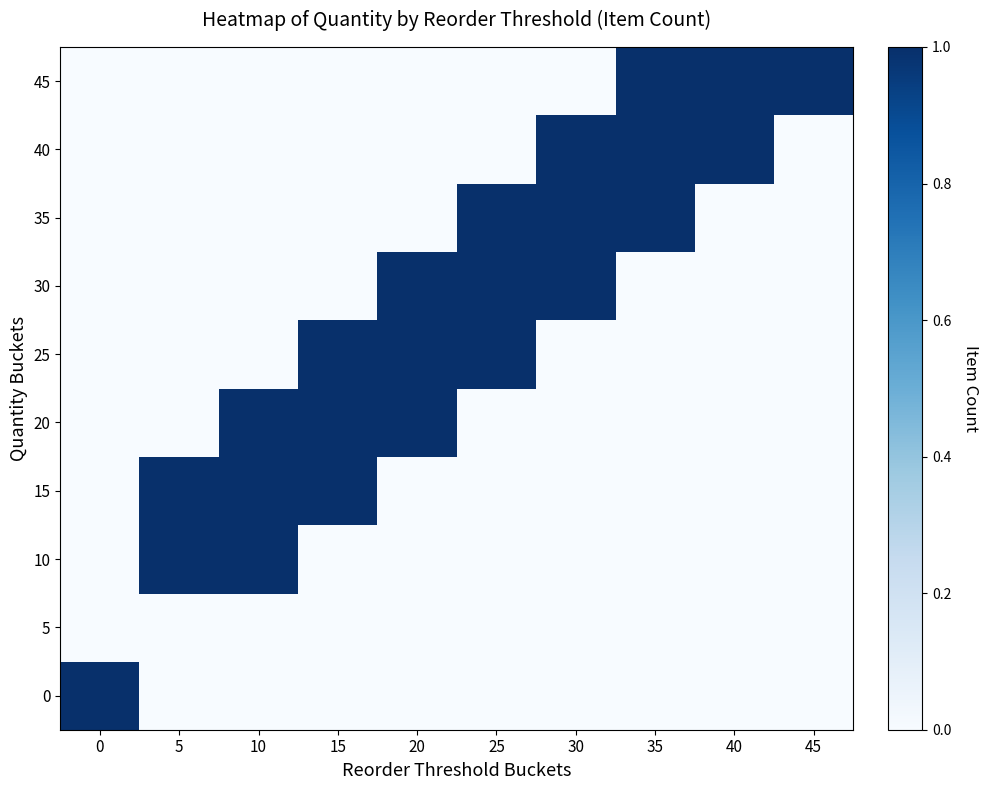

Reading left to right, transcribe all the data shown in this chart.

0: 0=1	5=0	10=0	15=0	20=0	25=0	30=0	35=0	40=0	45=0
5: 0=0	5=0	10=0	15=0	20=0	25=0	30=0	35=0	40=0	45=0
10: 0=0	5=1	10=1	15=0	20=0	25=0	30=0	35=0	40=0	45=0
15: 0=0	5=1	10=1	15=1	20=0	25=0	30=0	35=0	40=0	45=0
20: 0=0	5=0	10=1	15=1	20=1	25=0	30=0	35=0	40=0	45=0
25: 0=0	5=0	10=0	15=1	20=1	25=1	30=0	35=0	40=0	45=0
30: 0=0	5=0	10=0	15=0	20=1	25=1	30=1	35=0	40=0	45=0
35: 0=0	5=0	10=0	15=0	20=0	25=1	30=1	35=1	40=0	45=0
40: 0=0	5=0	10=0	15=0	20=0	25=0	30=1	35=1	40=1	45=0
45: 0=0	5=0	10=0	15=0	20=0	25=0	30=0	35=1	40=1	45=1